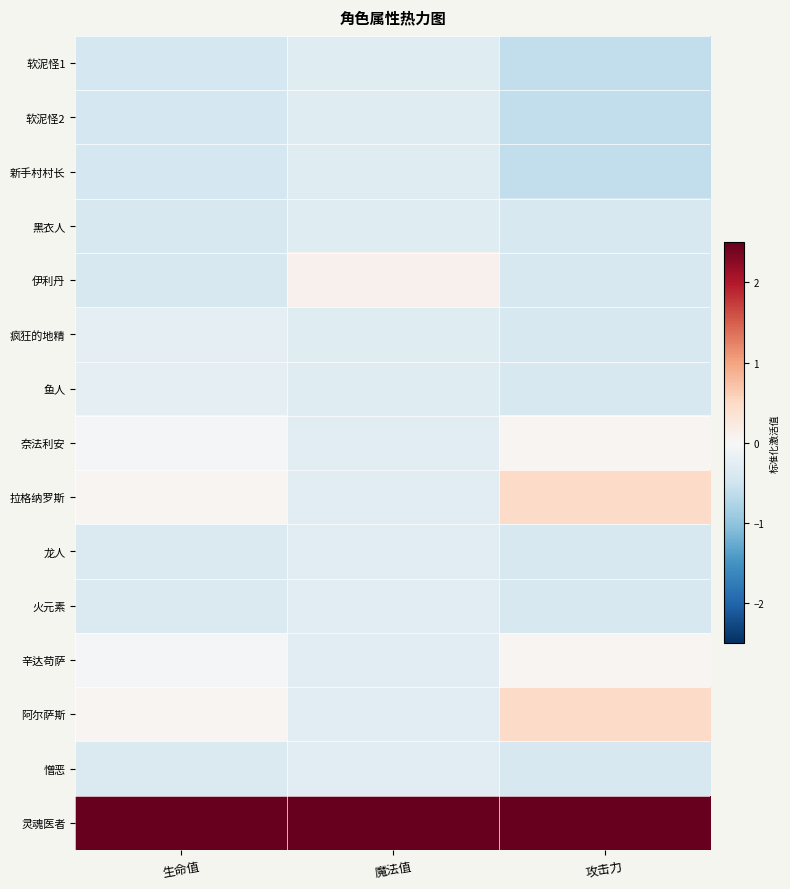

At which category does the chart reach its minimum across all series?

攻击力